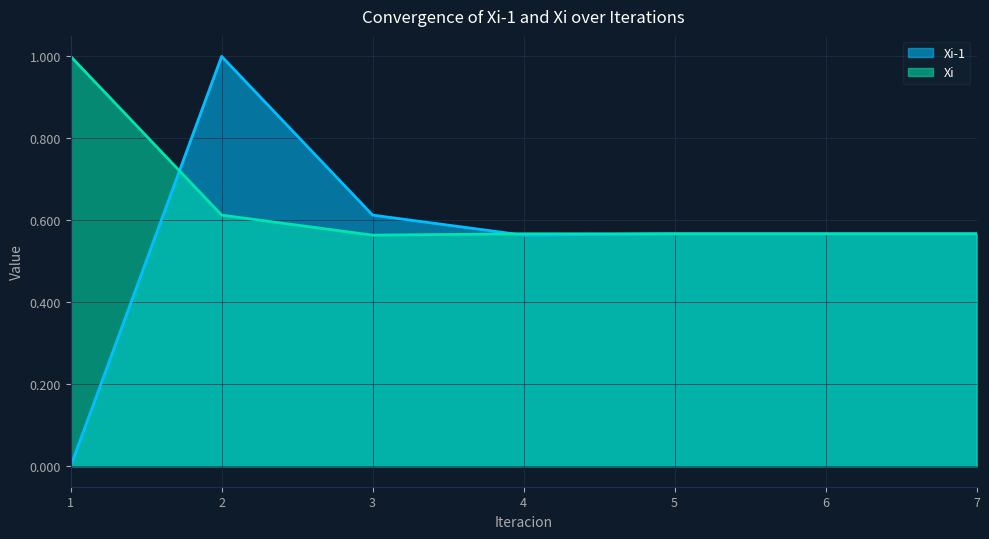

What is the difference between the second highest and minimum values in the Xi-1 series?

0.6